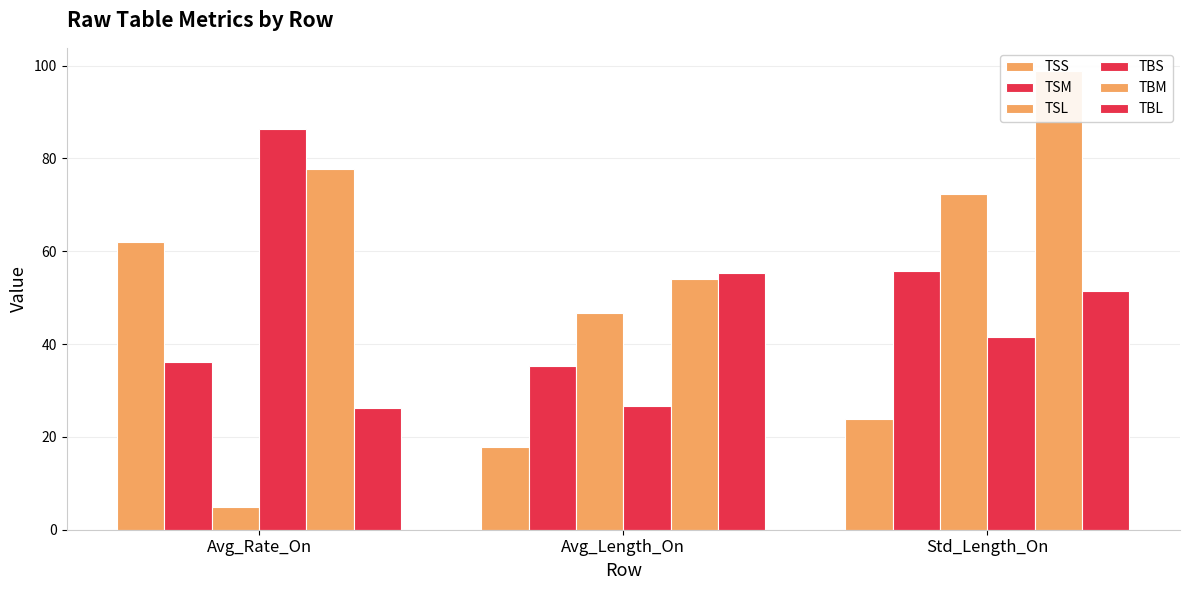

What is the value of the TBL bar at the 2nd from the left?

55.4